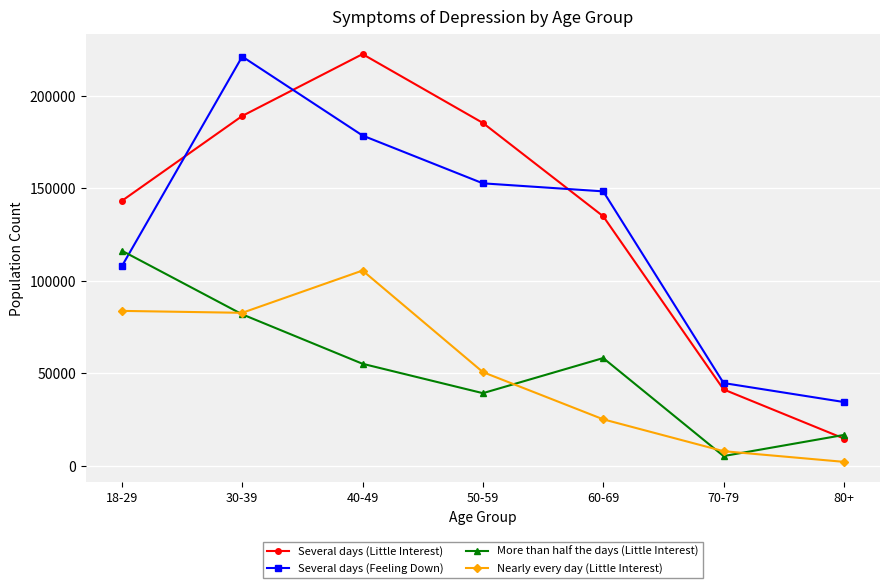

What is the average value of the Several days (Little Interest) series?

133088